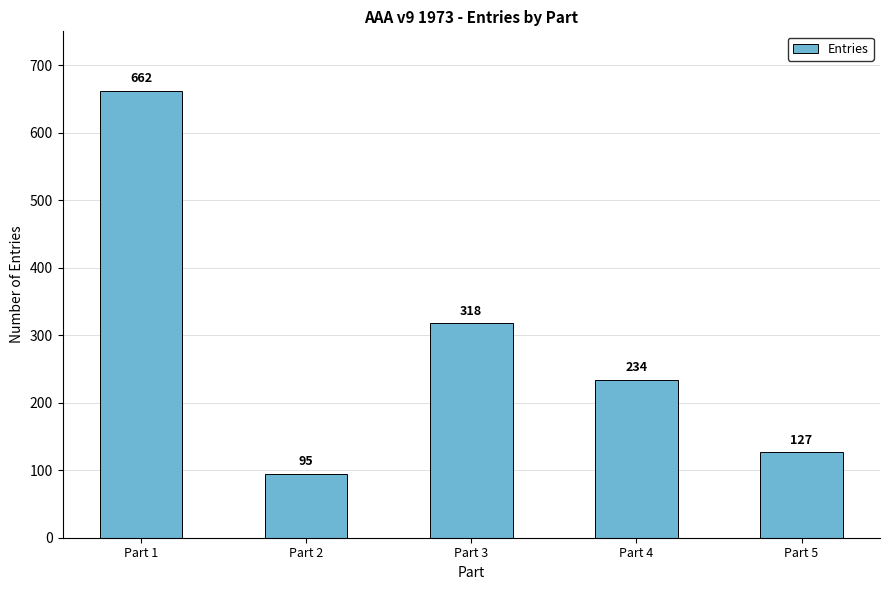

True or false: the data shows 127 at Part 5.

True